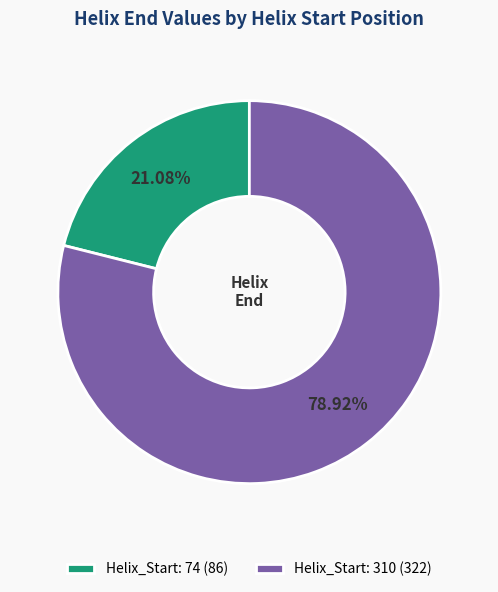

To the nearest percent, what percentage of the pie is Helix_Start: 74?

21%